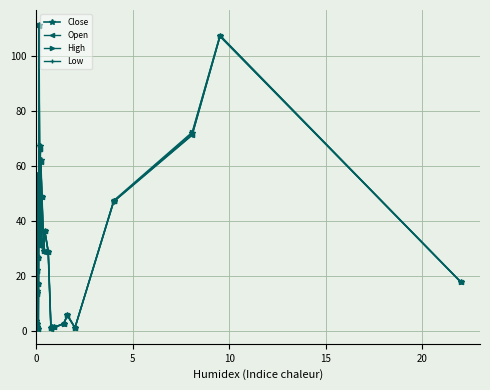

What is the difference between the maximum and minimum values in the Low series?

109.8